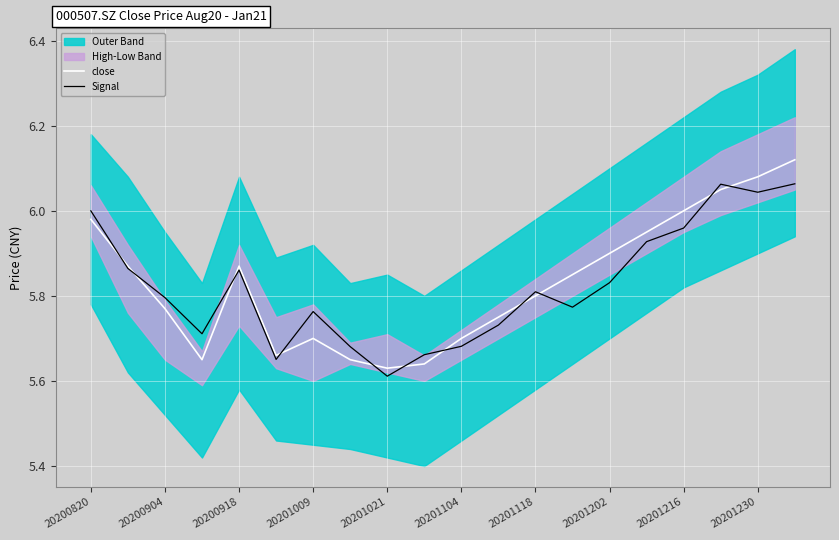

Which series ends up on top after the final intersection of Signal and close?

close